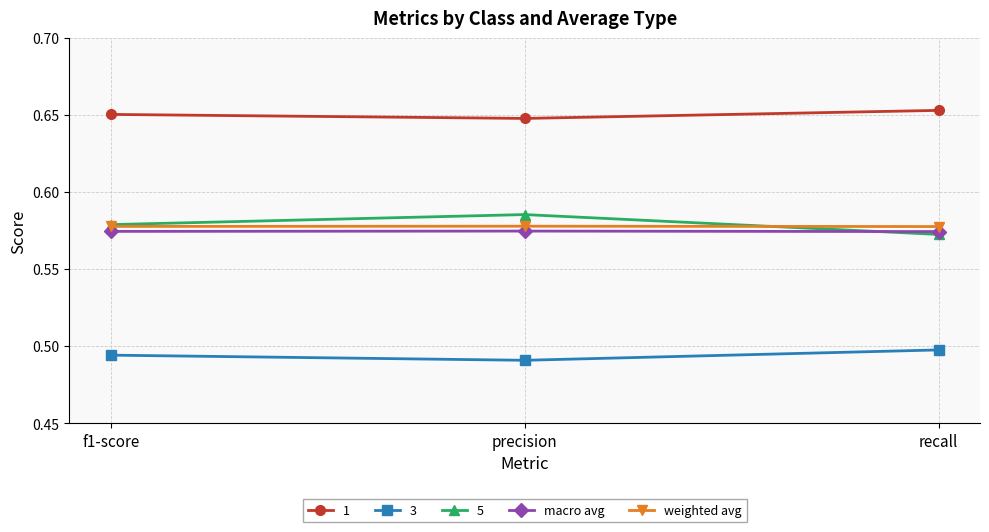

What are all the series names shown in the legend?

1, 3, 5, macro avg, weighted avg